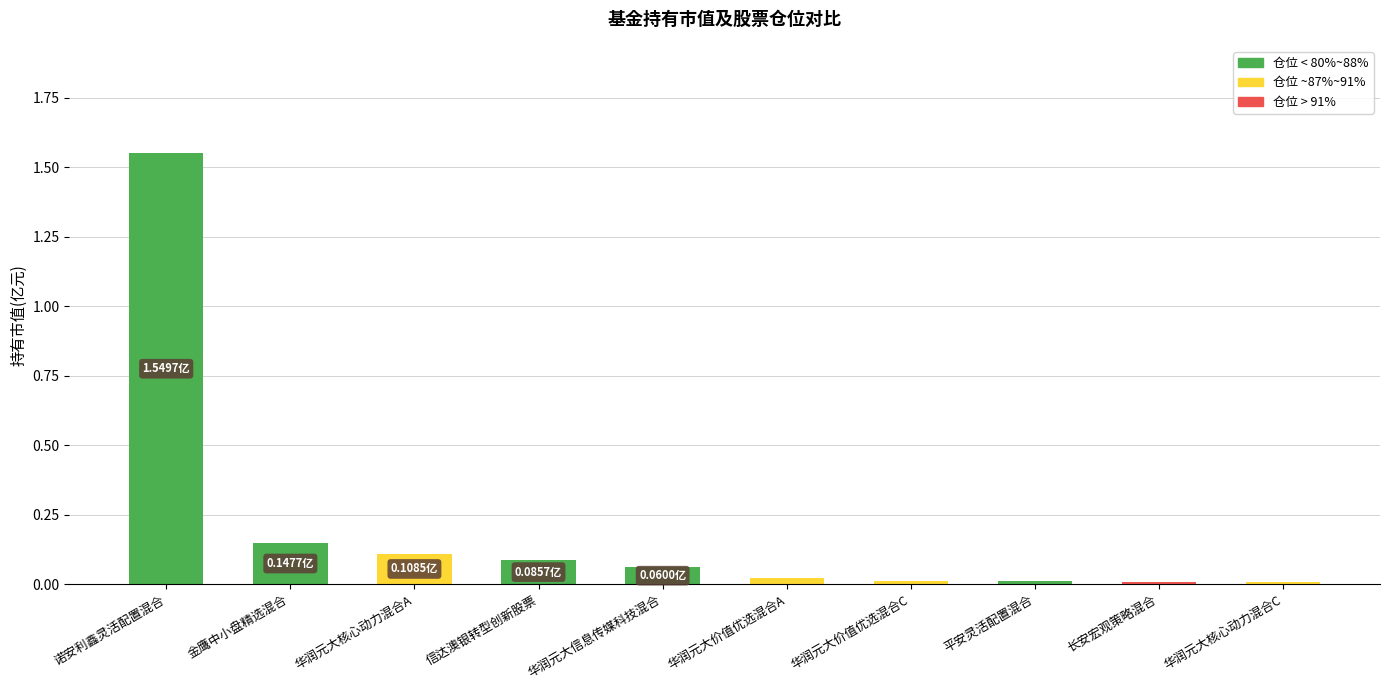

What is the sum of all values?

2.0